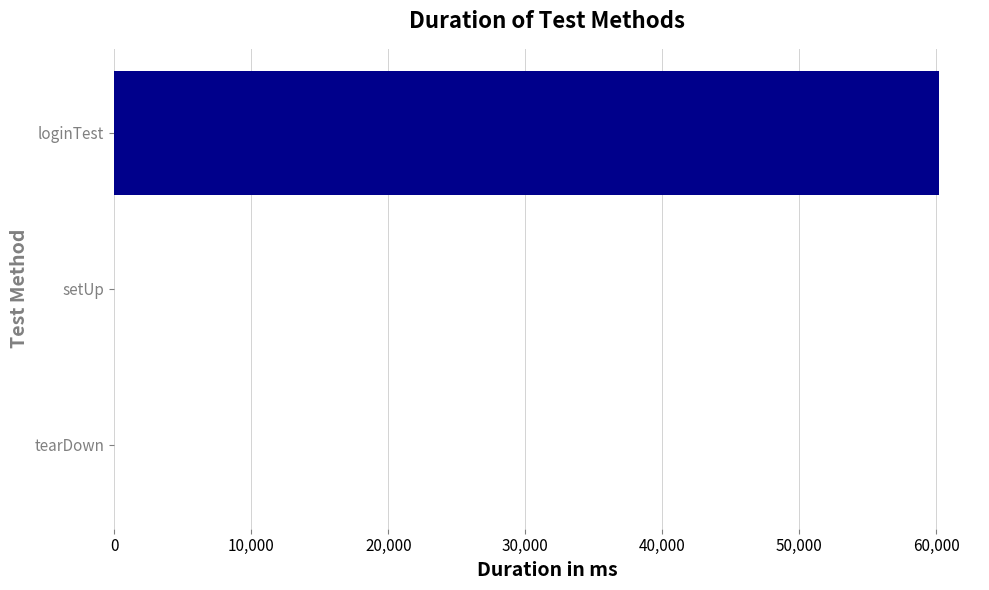

Is it true that the value at loginTest is 25749?

False